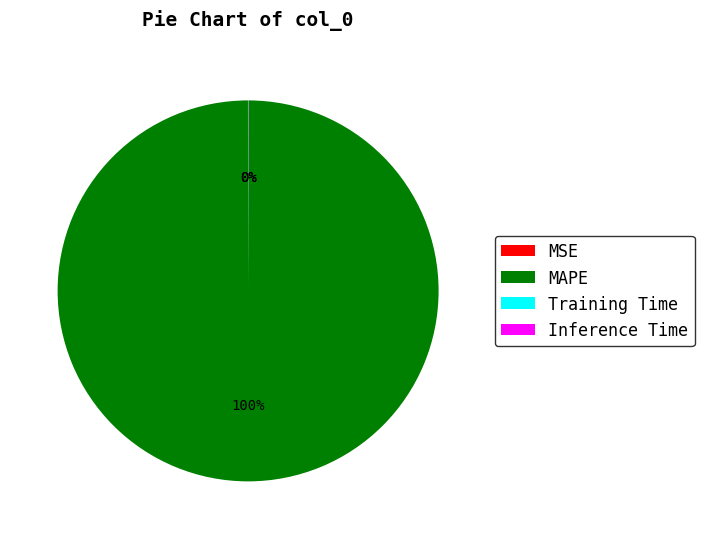

The MAPE slice represents 100% of the pie. True or false?

True